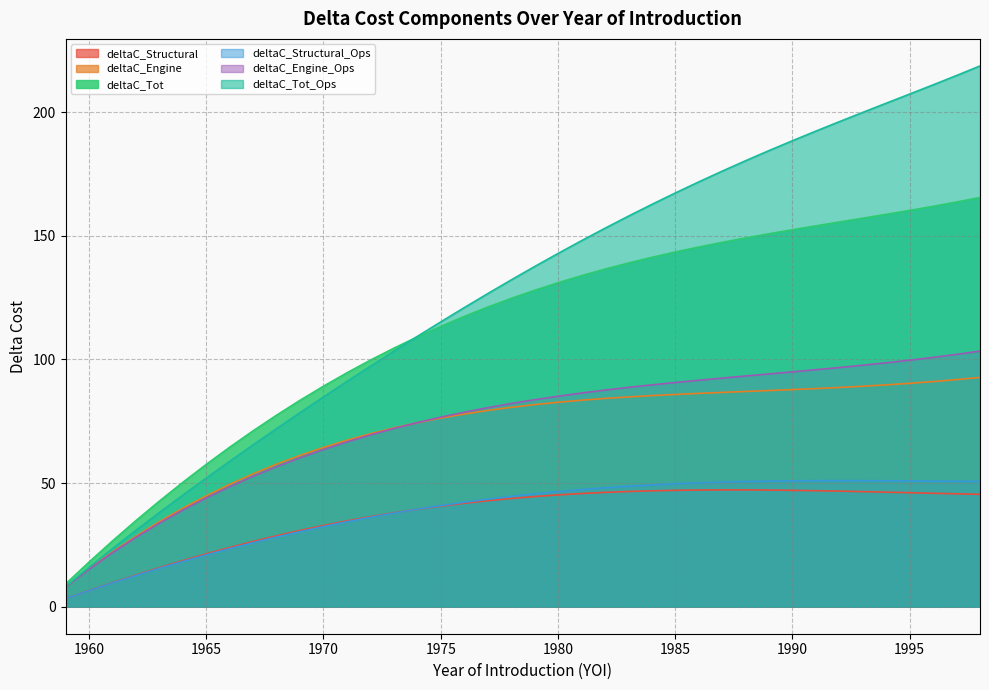

Which category has the lowest value in the deltaC_Engine series?

1959